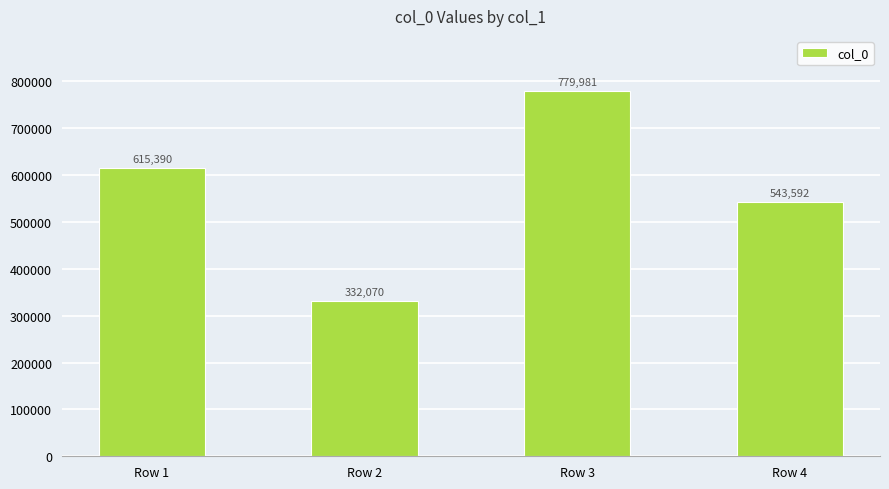

What is the change in value from Row 1 to Row 3?

+164591